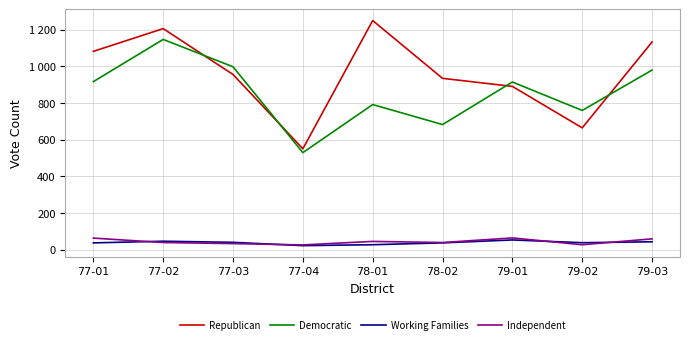

True or false: Working Families and Democratic cross at least once.

False